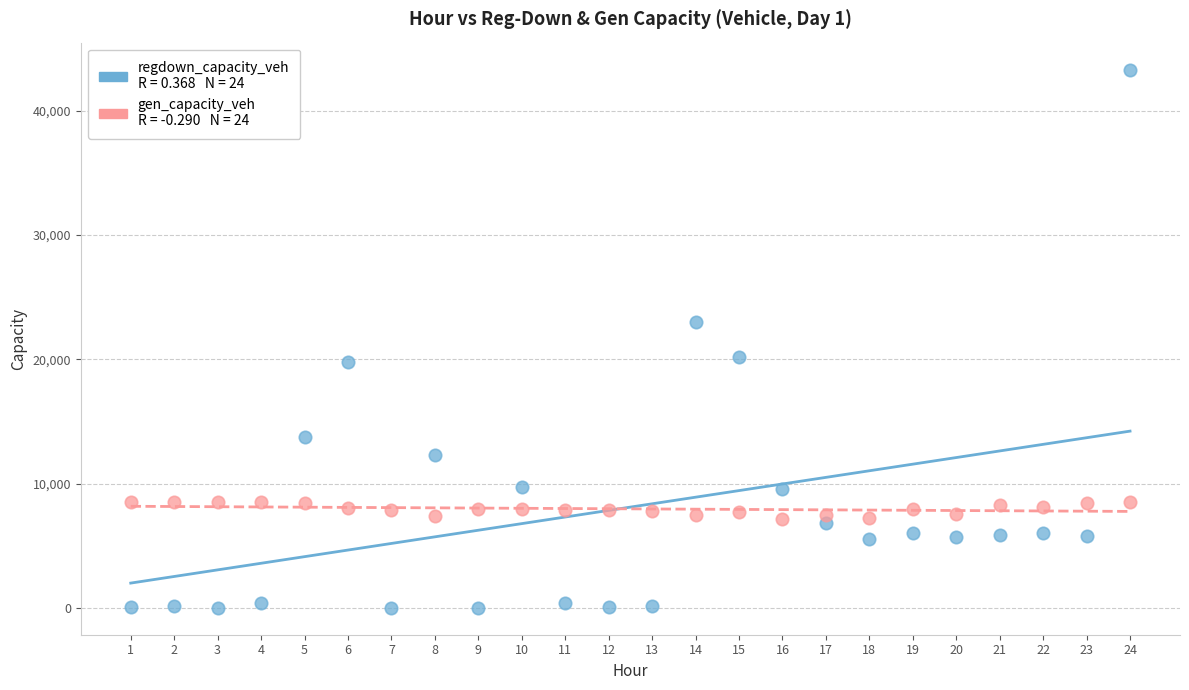

Across all data points, what is the range of X values (max minus min)?

23.0